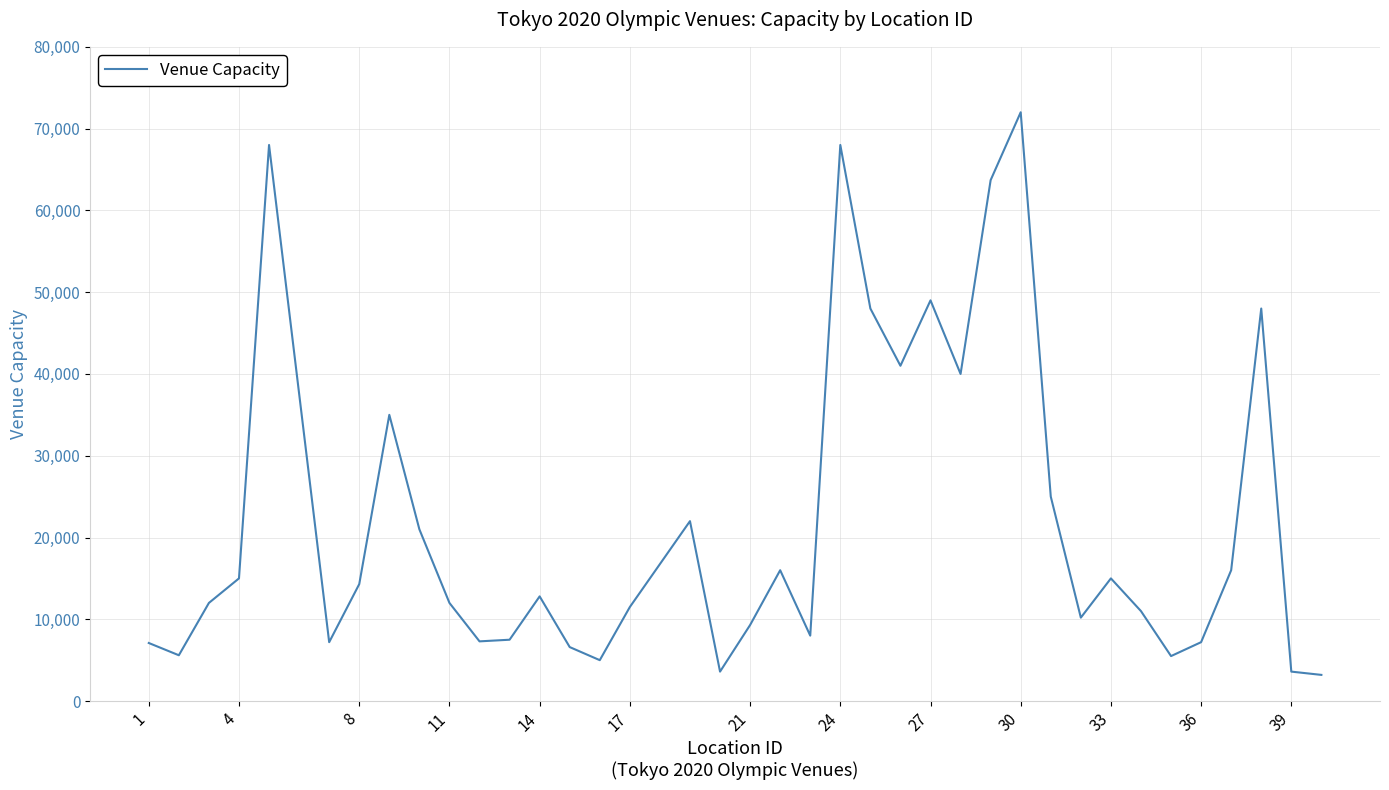

What is the minimum value shown in the chart?

3200